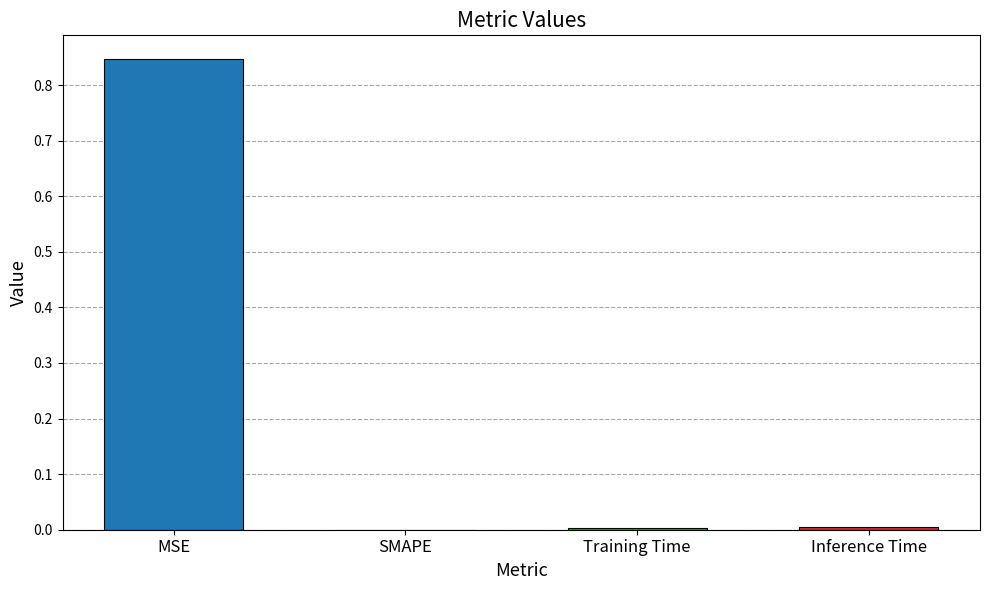

Count the number of categories in the chart.

4